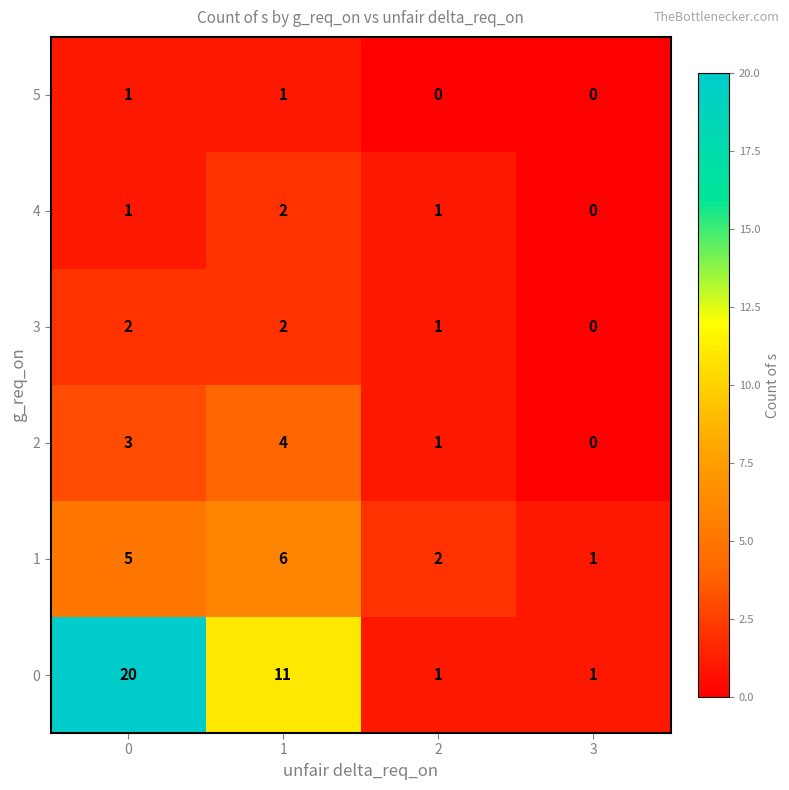

Is it true that 4 equals 0 at 0?

False